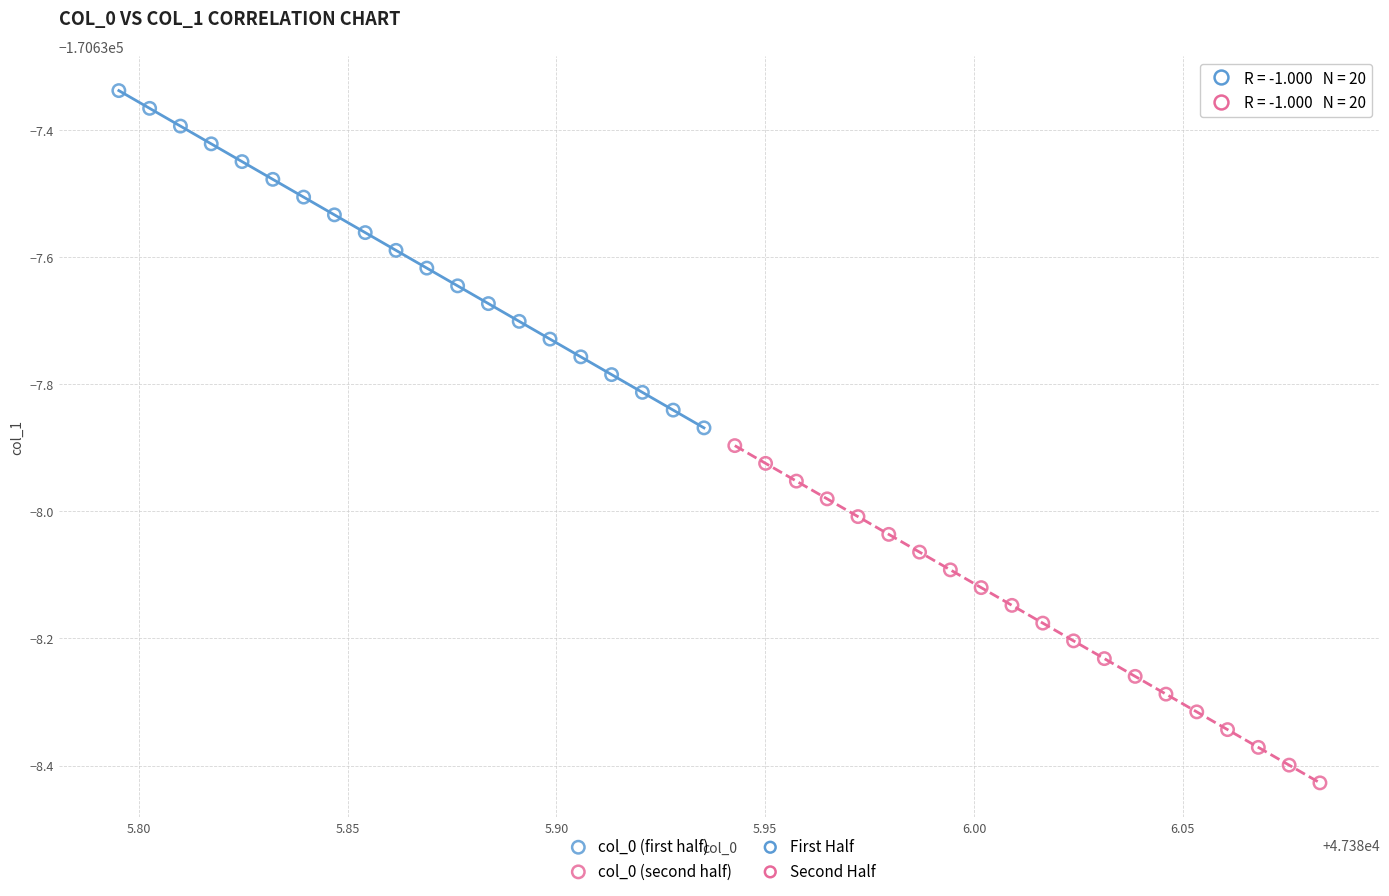

Which series reaches the minimum Y coordinate?

col_0 (second half)